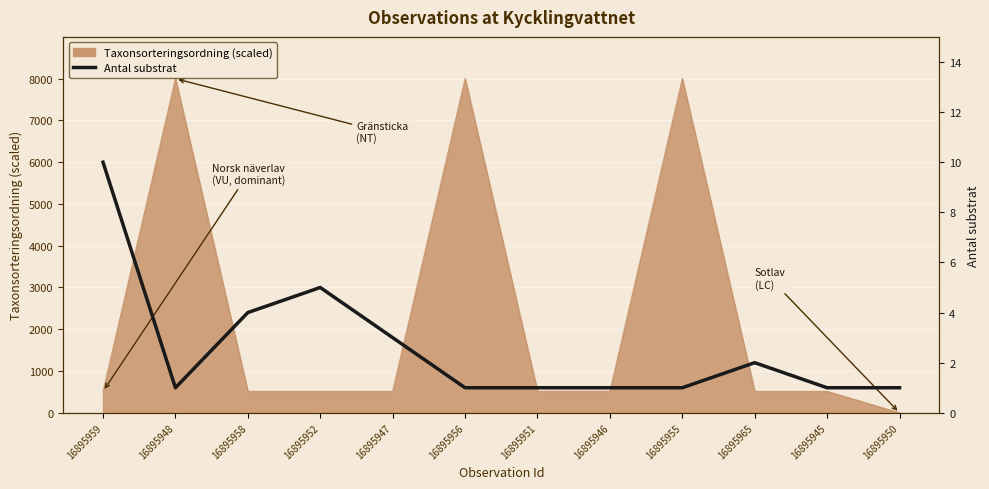

At which category does the chart reach its minimum across all series?

16895948